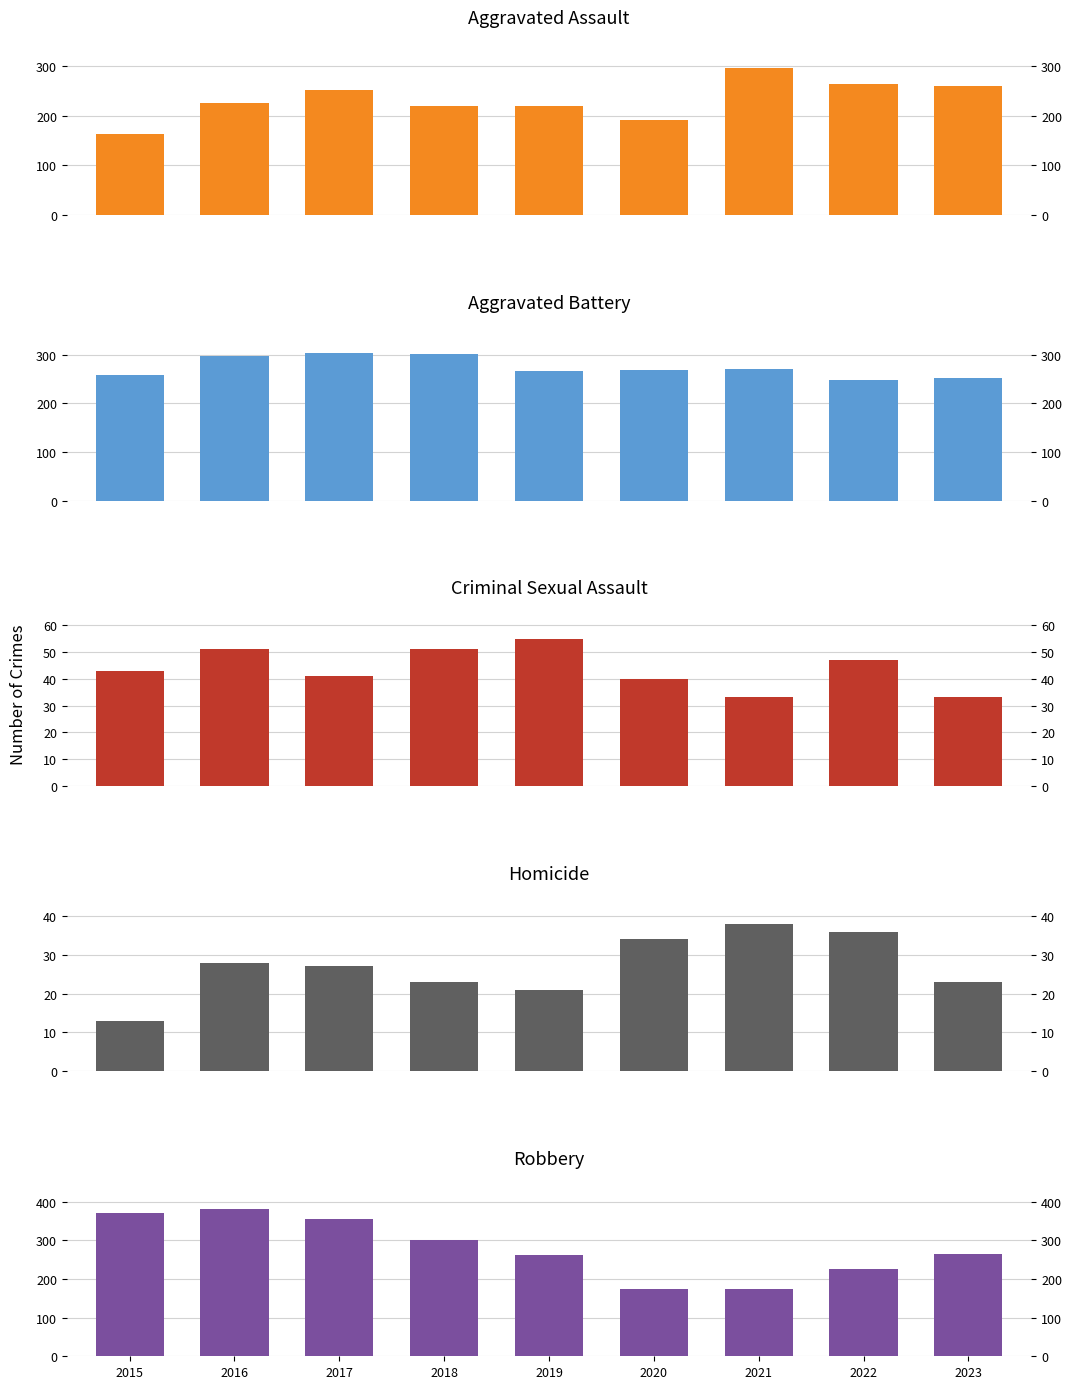

What is the difference between the second highest and minimum values in the Criminal Sexual Assault series?

18